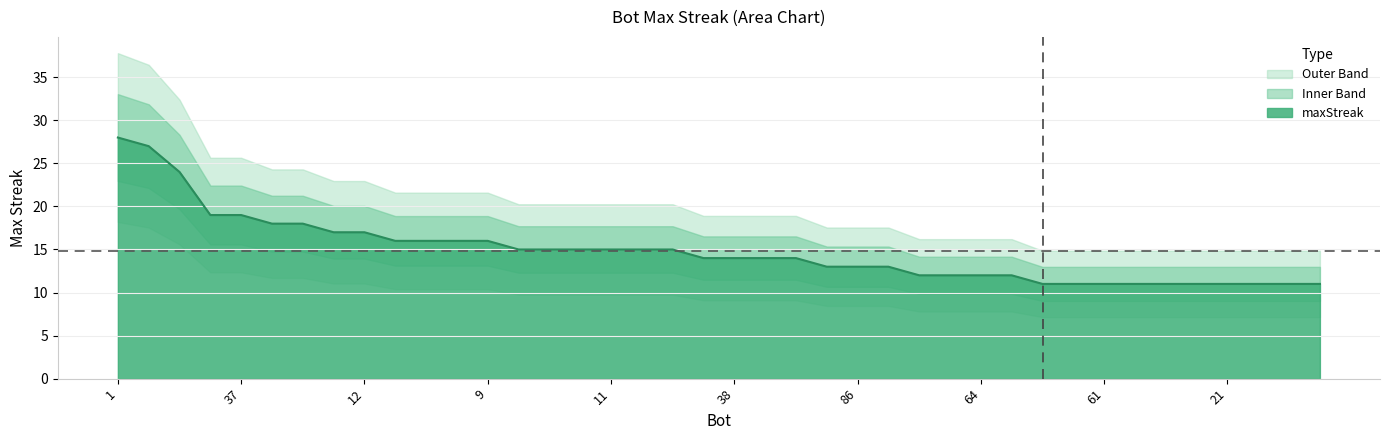

How many lines are shown in the chart?

1